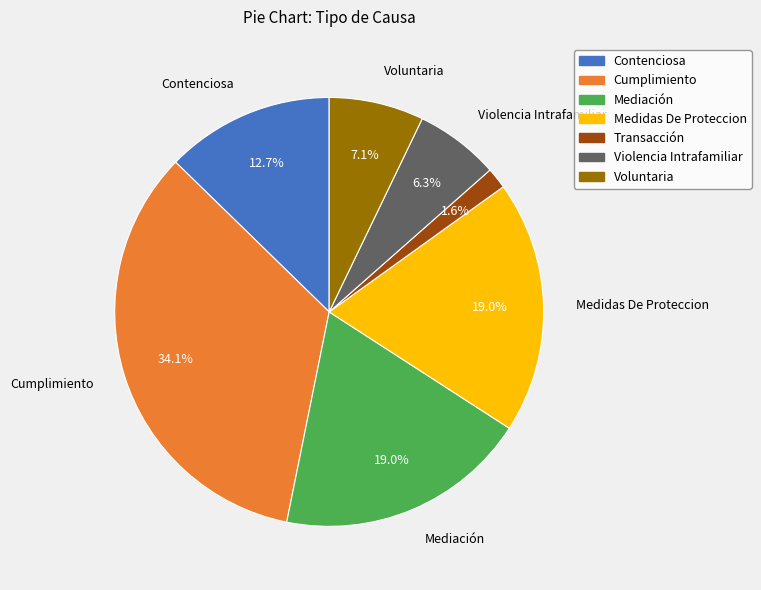

Between Contenciosa and Voluntaria, which is larger?

Contenciosa